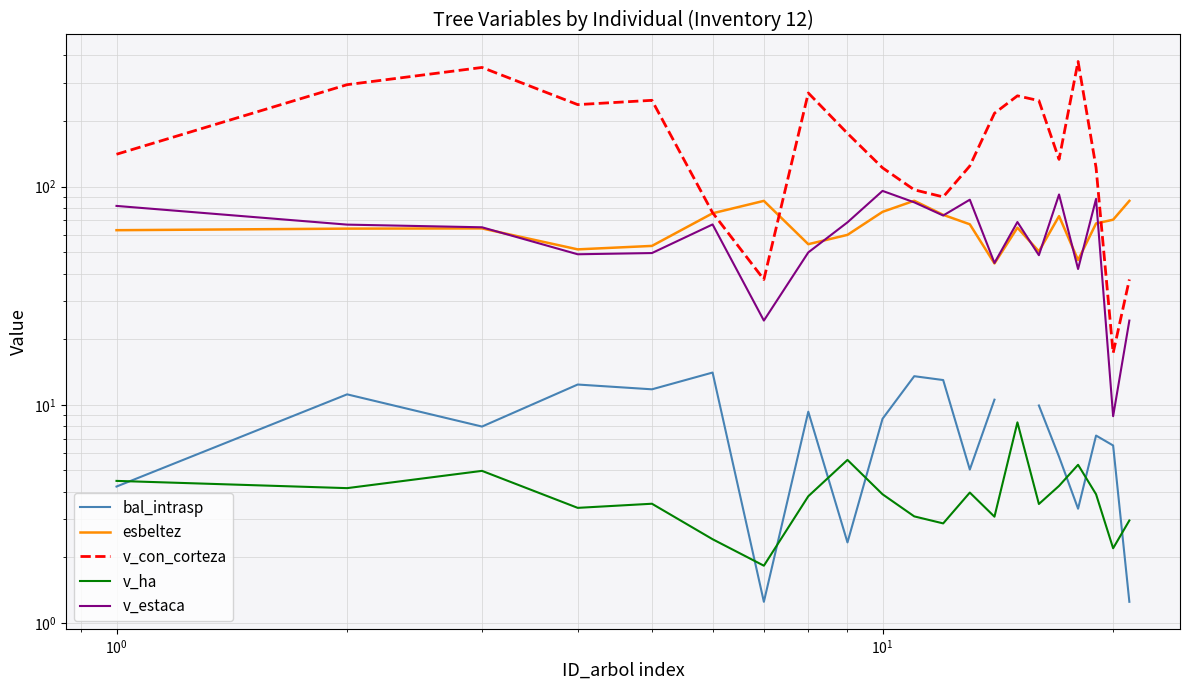

True or false: v_estaca has more than 2 points higher than both neighbors.

True